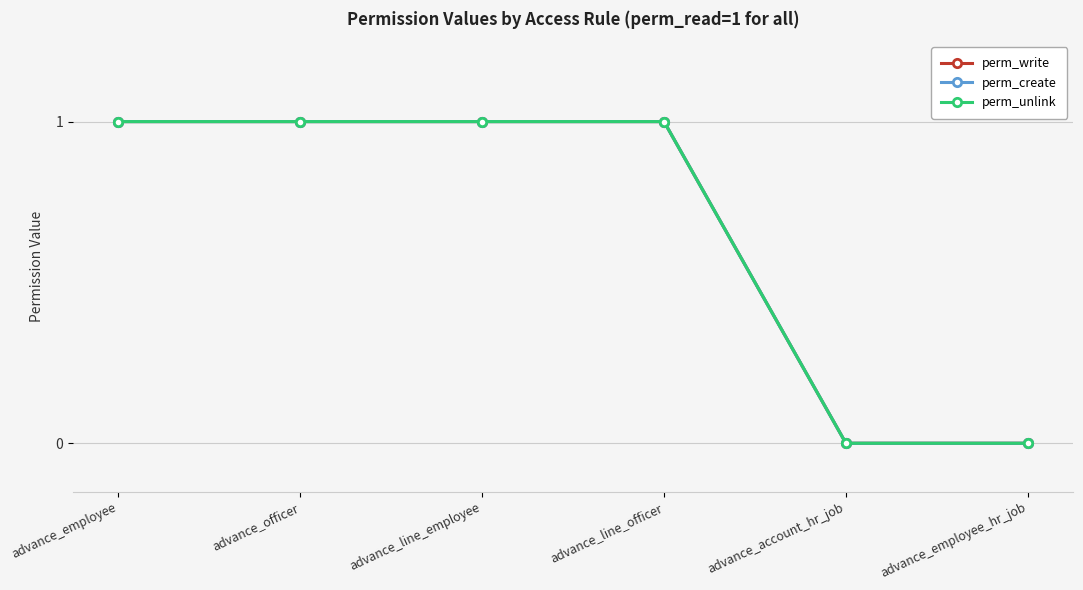

Does the chart have visible grid lines?

Yes